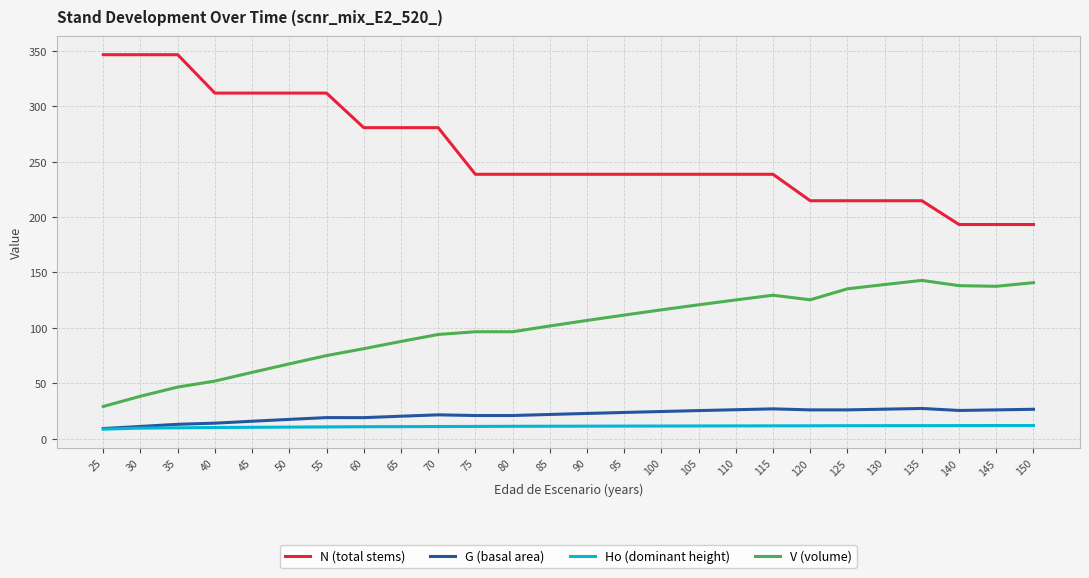

What are all the series names shown in the legend?

N (total stems), G (basal area), Ho (dominant height), V (volume)